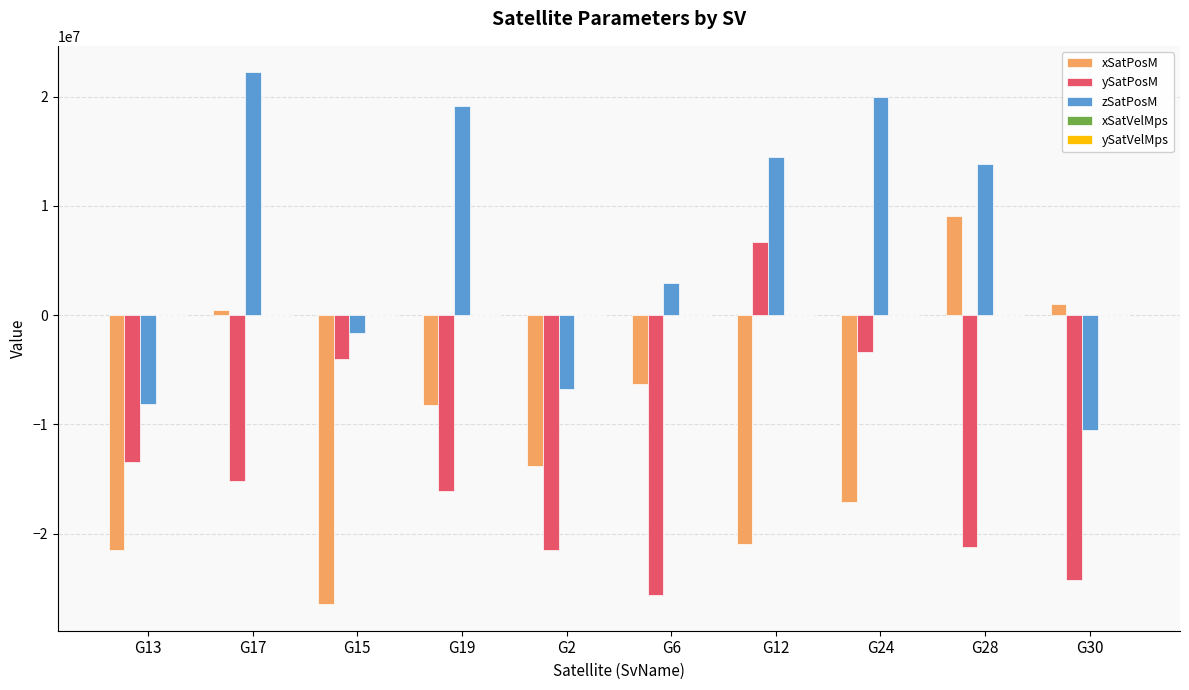

Which series has the largest total across all categories?

zSatPosM